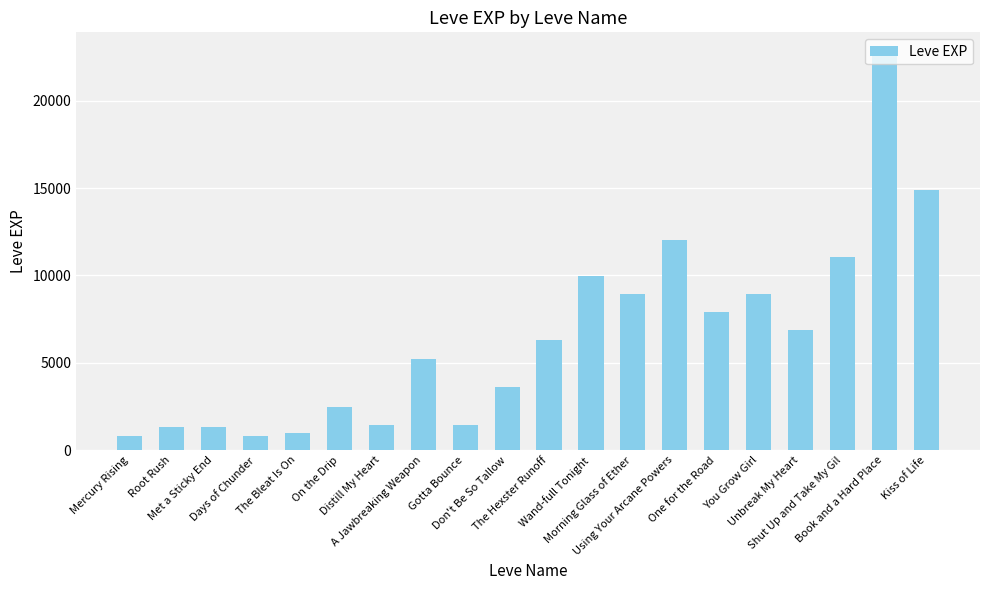

What value does the data have at One for the Road?

7880